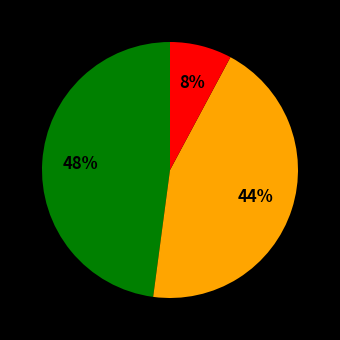

How many slices are in this pie chart?

3